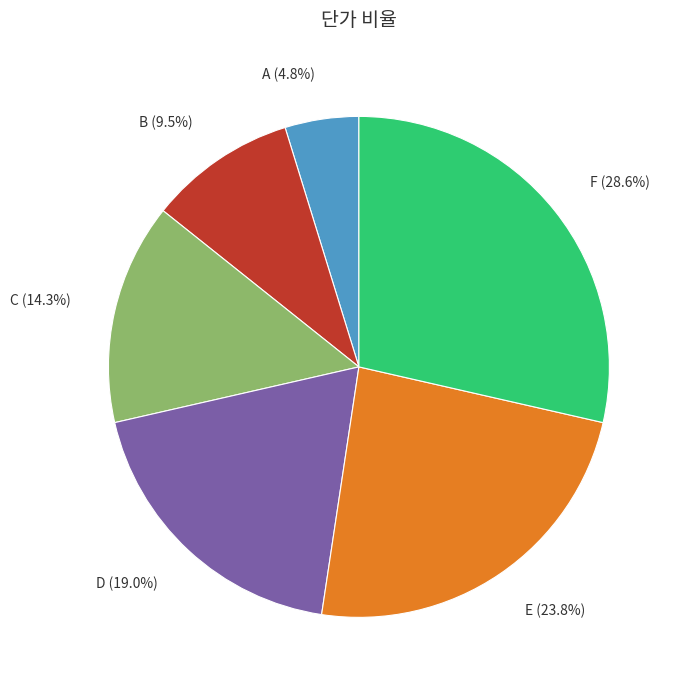

How many slices are in this pie chart?

6